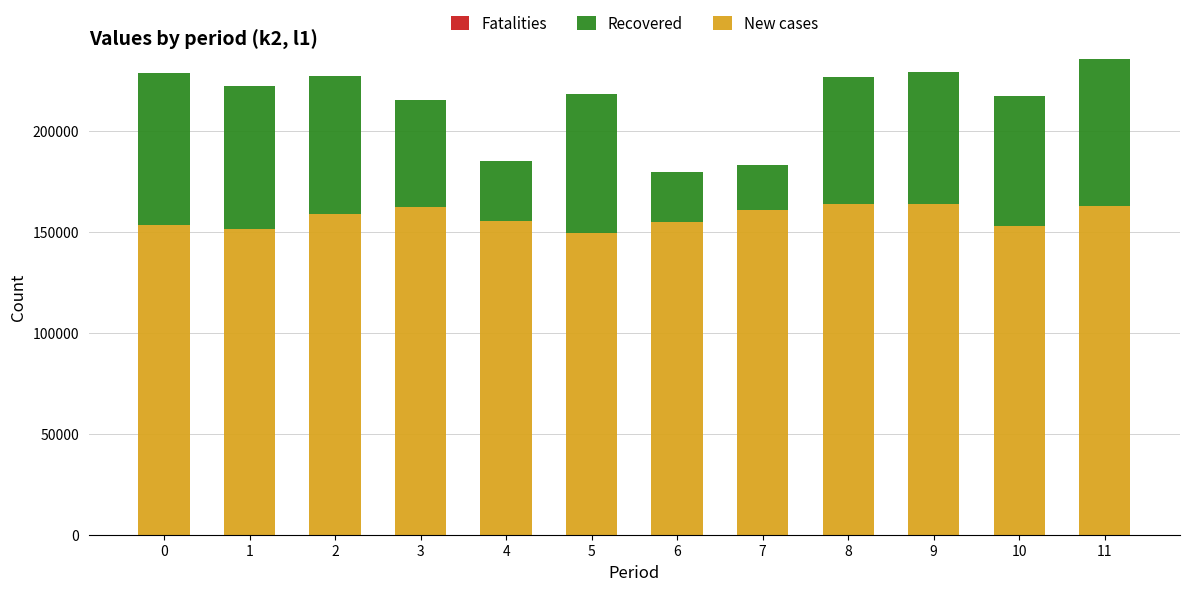

What is the difference between the New cases values at 1 and 7?

9600